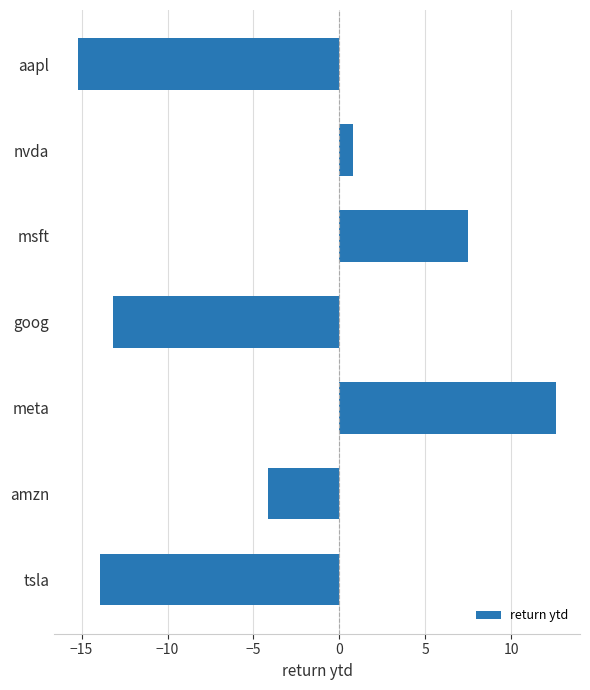

What is the label of the 1st bar from the top?

aapl